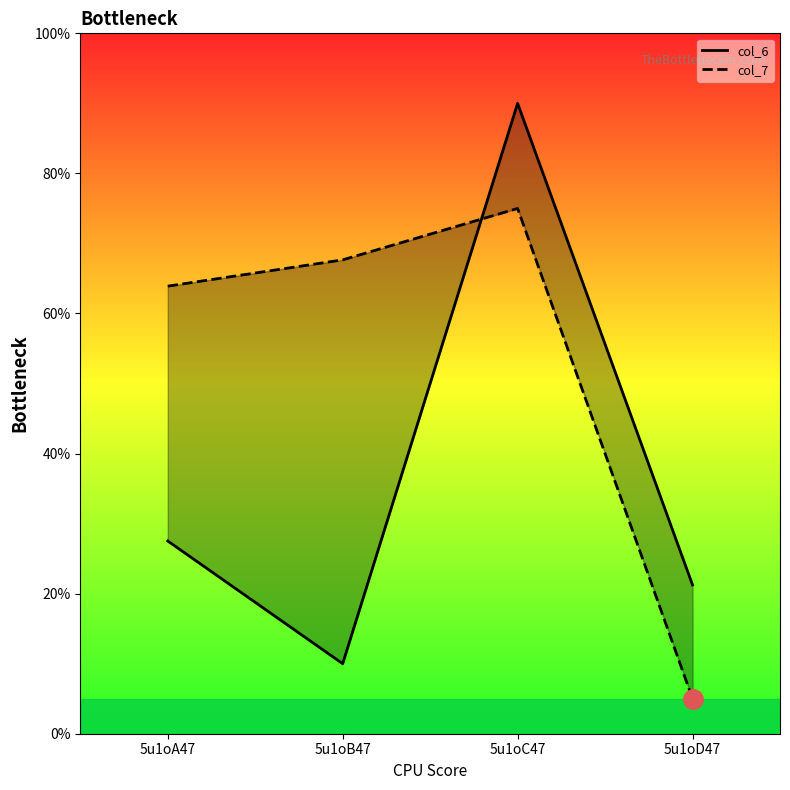

Is it true that col_6 equals 6.1 at 5u1oD47?

False